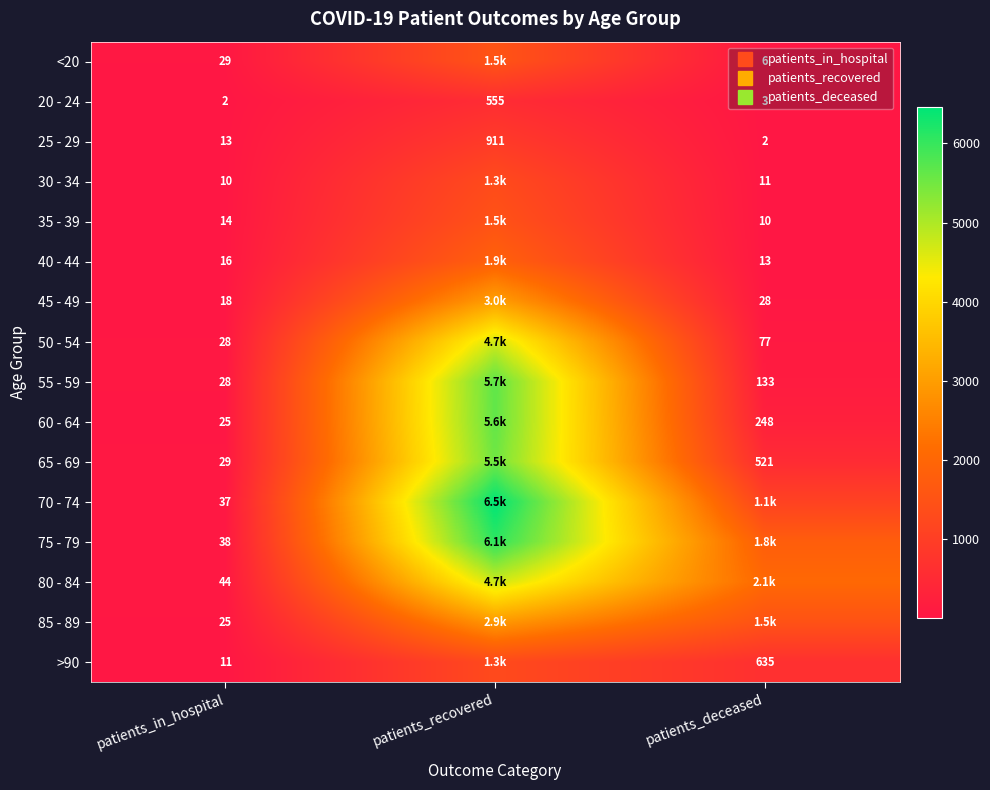

How many distinct data groups are displayed?

16